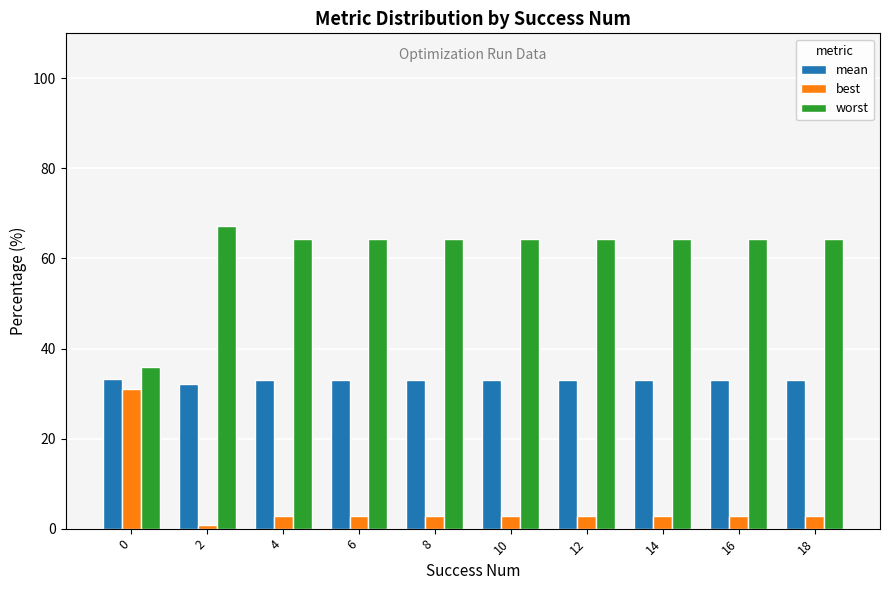

How many bars are there in total?

30